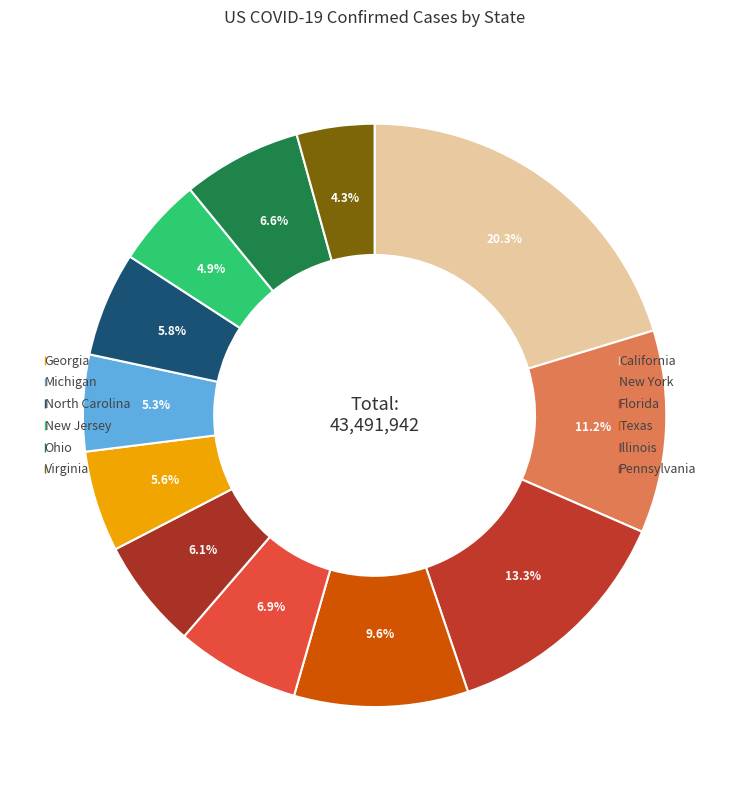

How many segments does this pie chart have?

12